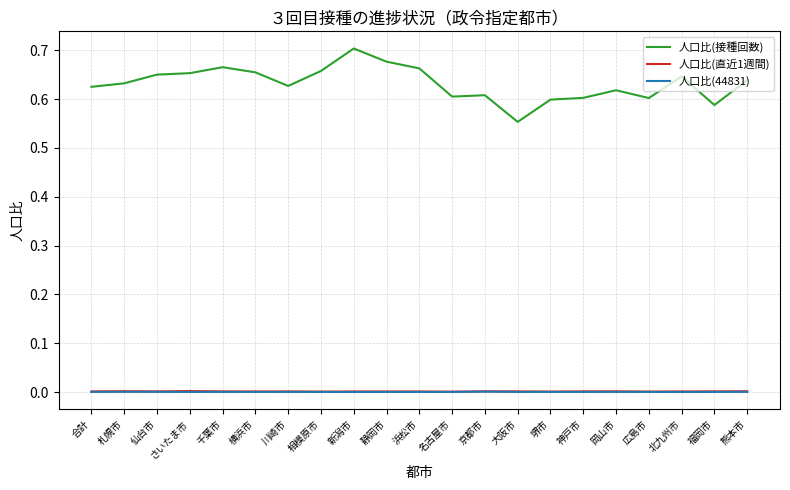

Does the chart display data point markers on the line(s)?

No